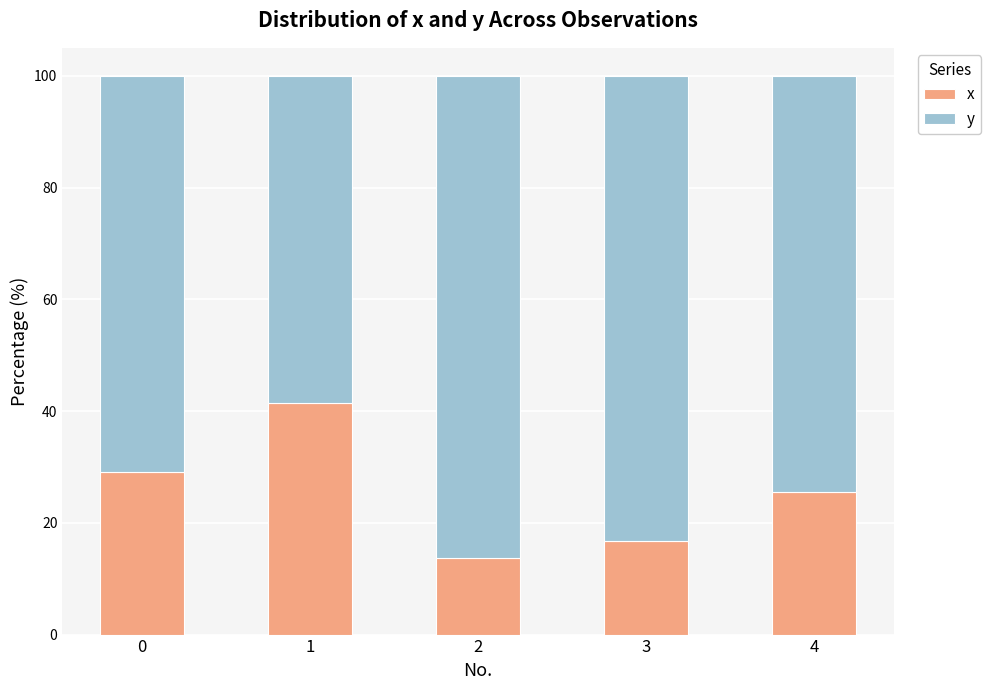

List the labels in order of x value, largest first.

1, 0, 4, 3, 2